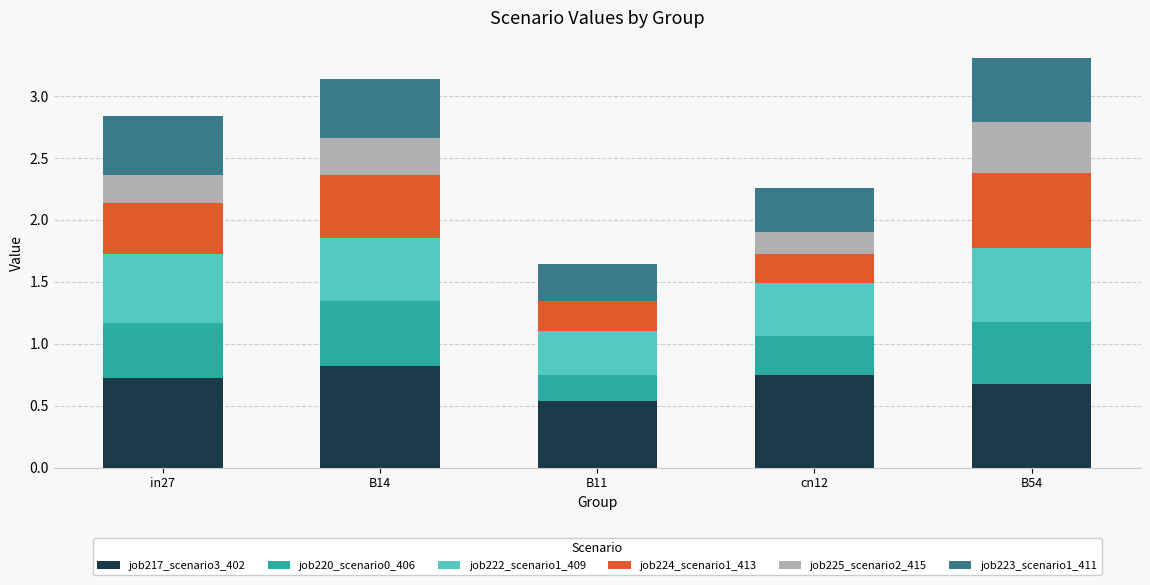

Are the bars grouped side by side (vs. stacked)?

No